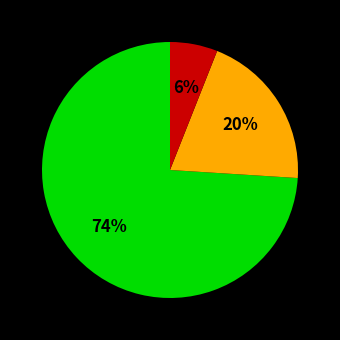

How many slices are in this pie chart?

3